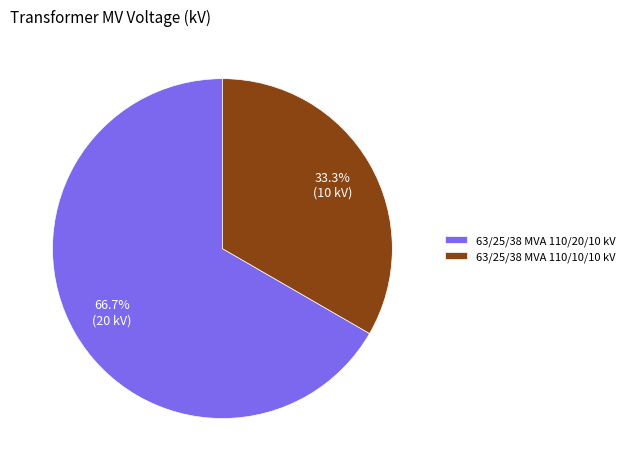

What is the ratio of the value at 63/25/38 MVA 110/10/10 kV to the value at 63/25/38 MVA 110/20/10 kV?

0.5